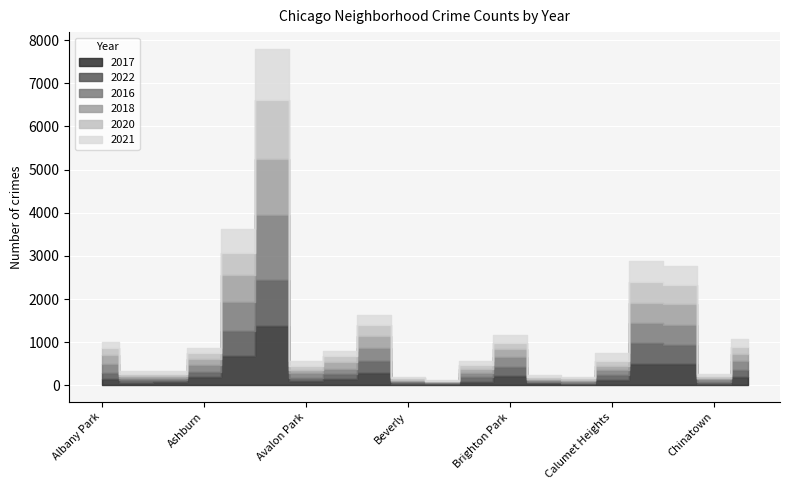

The value of 2020 at Galewood is 25. True or false?

True